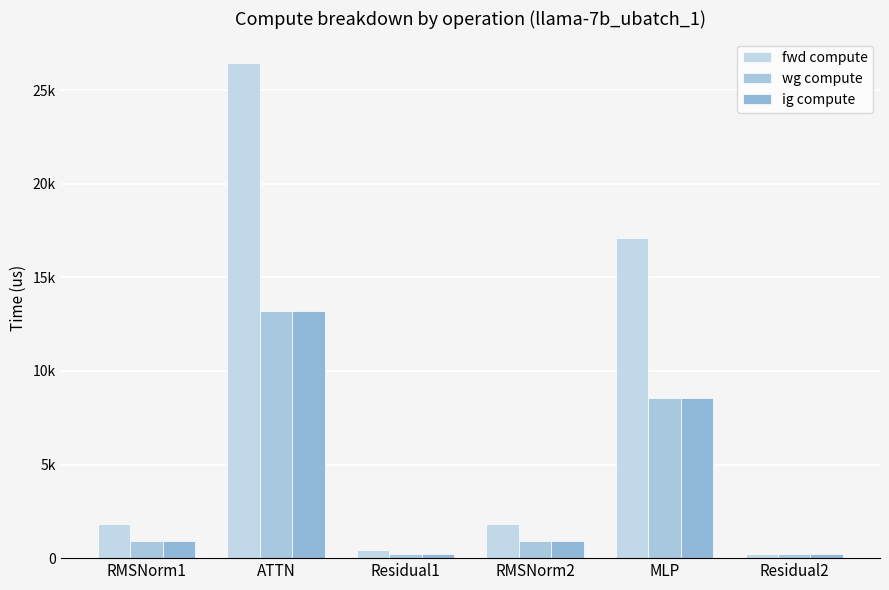

Which series has the largest total across all categories?

fwd compute